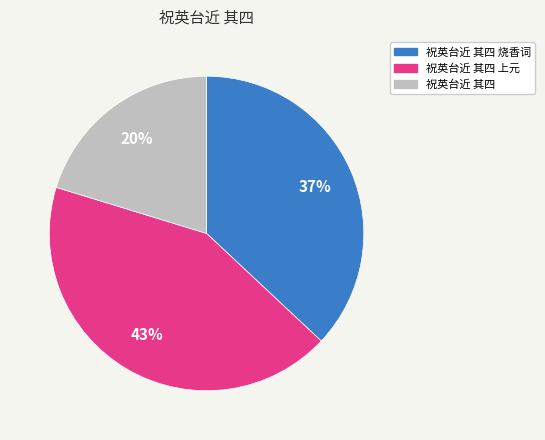

Is there any slice that represents more than half of the pie?

No